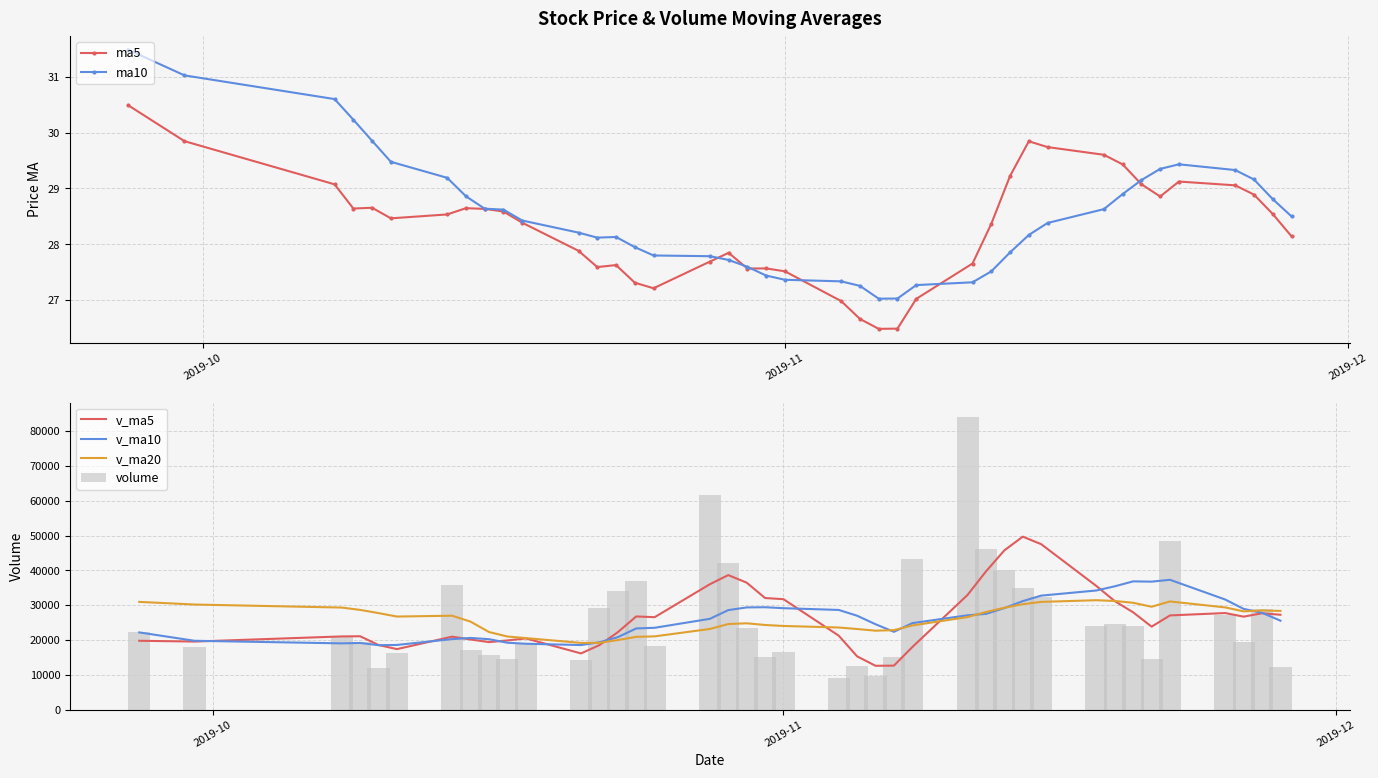

What is the sum of all ma5 values?

1132.9